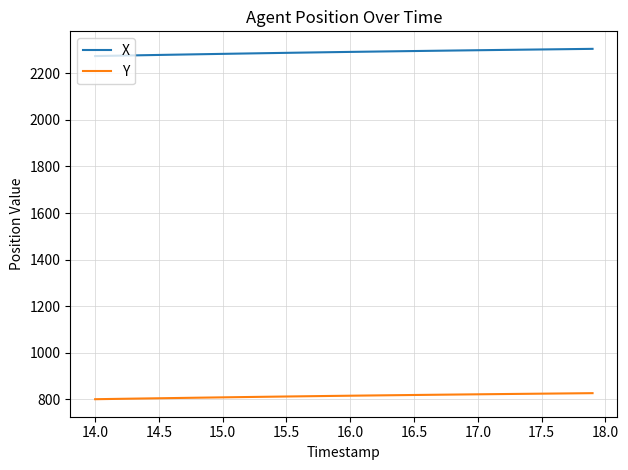

How many series are shown in this chart?

2